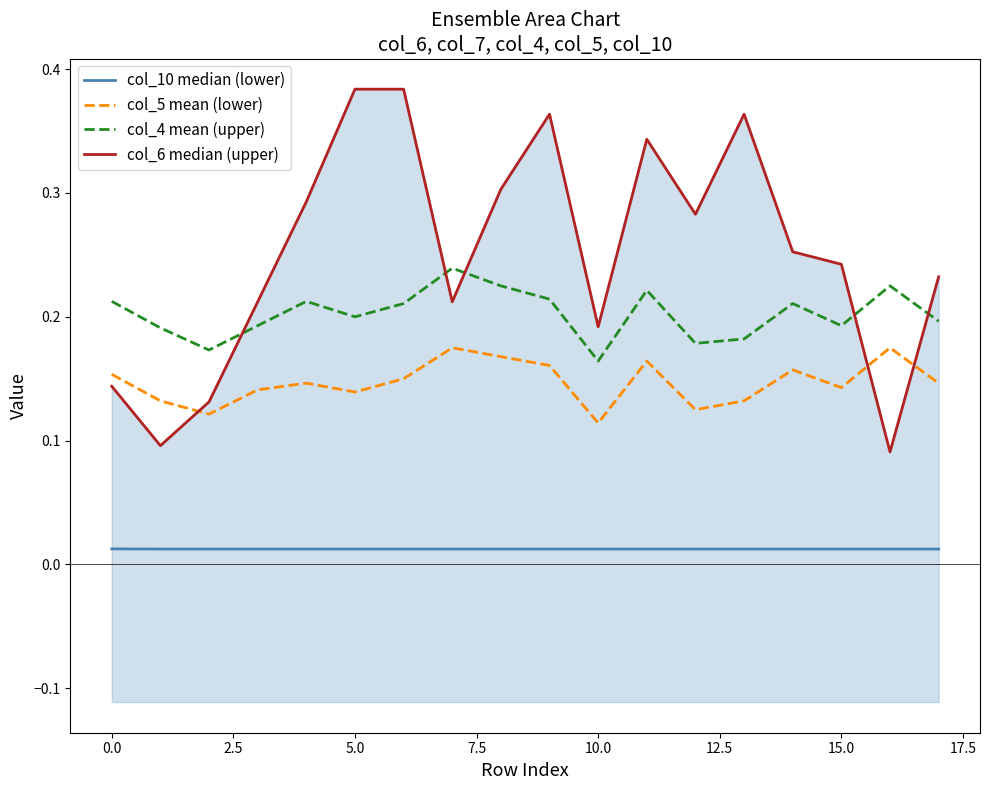

How many distinct data groups are displayed?

4